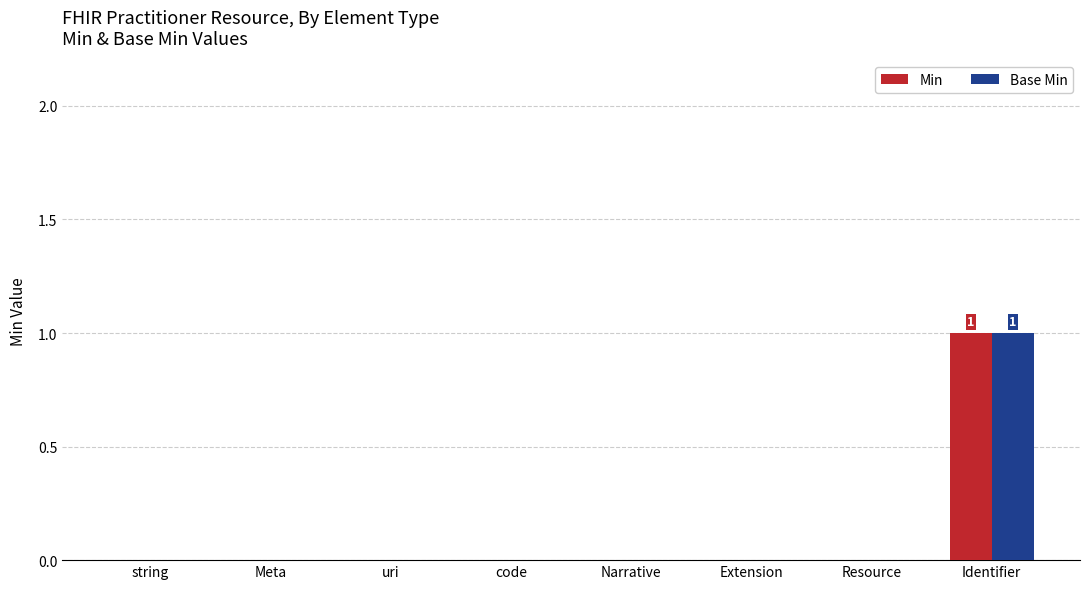

Which label corresponds to the largest value in the chart?

Identifier